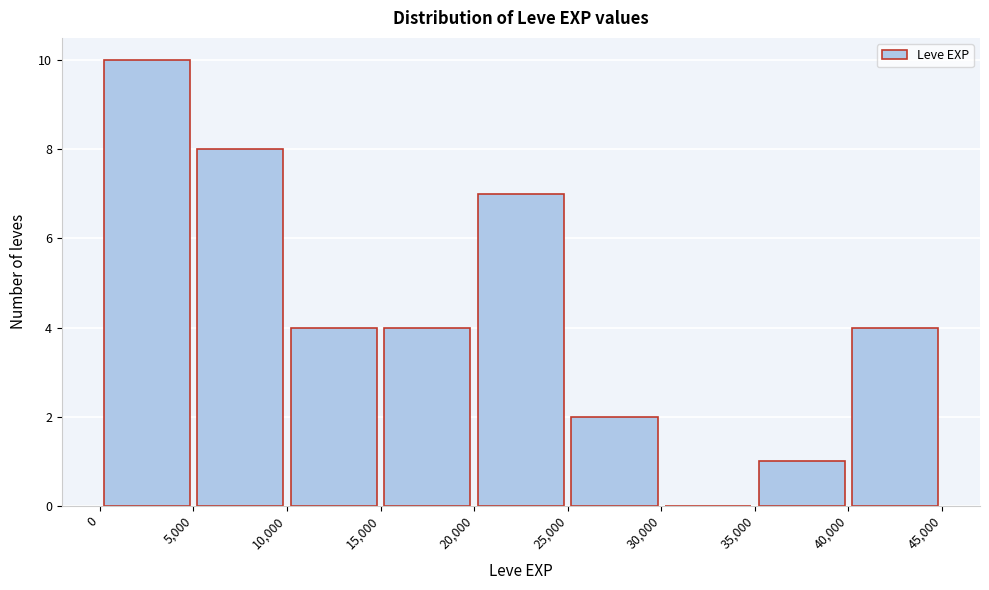

Over which range of the x-axis is the bar tallest?

0 to 5,000